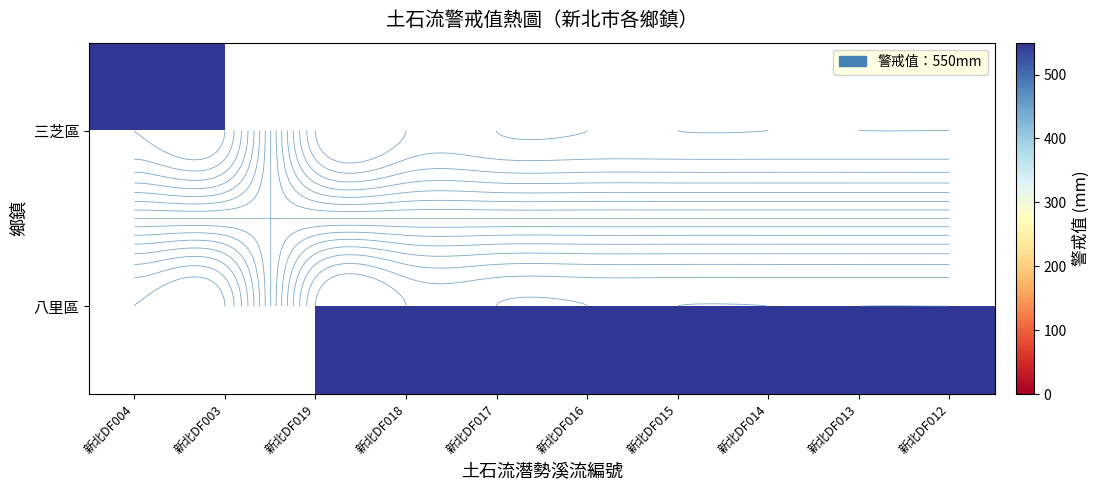

What is the approximate value of 八里區 at 新北DF016?

550